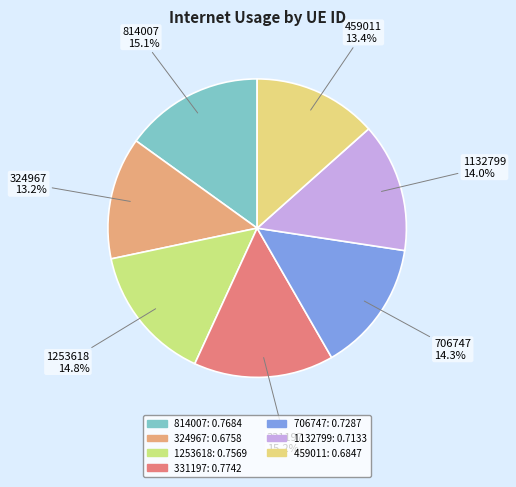

How many segments does this pie chart have?

7